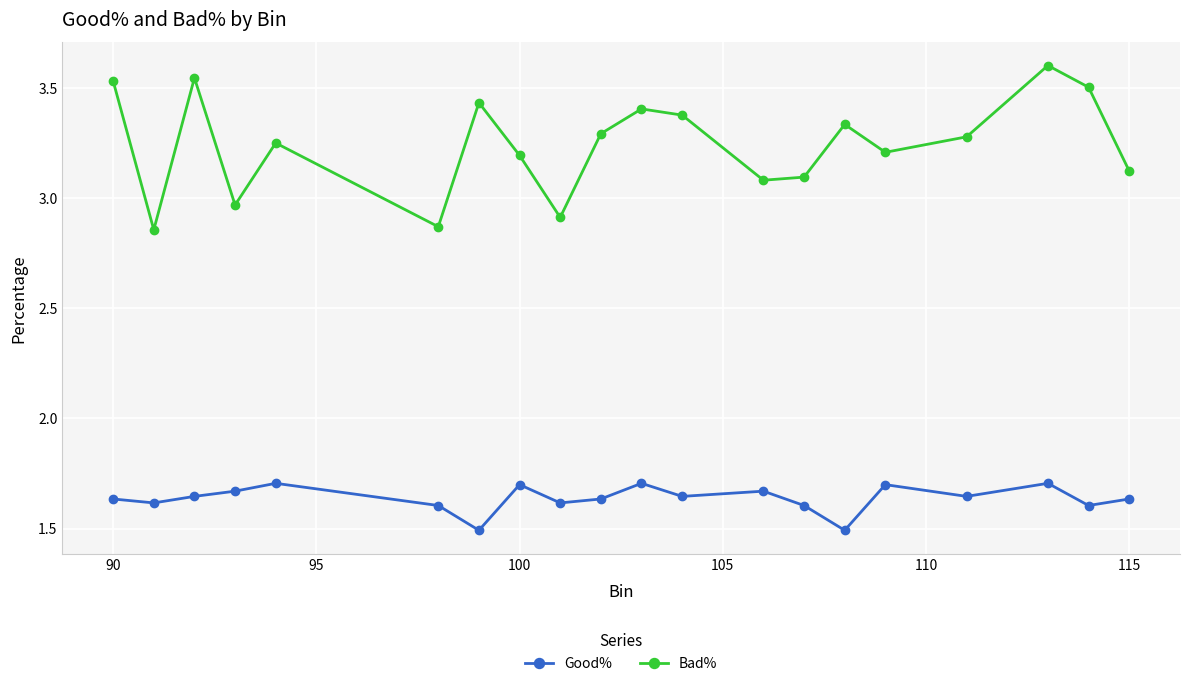

What is the smallest value displayed?

1.5